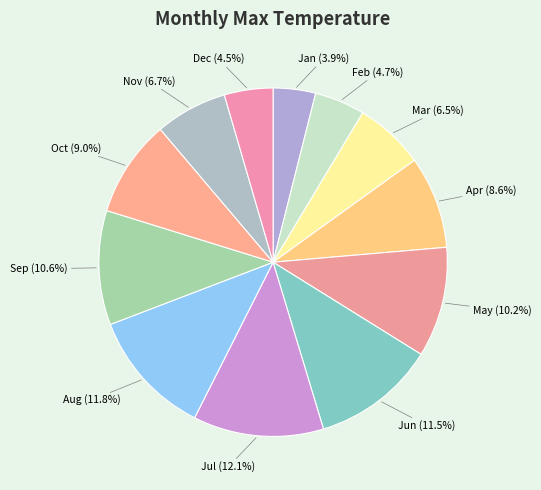

Is there a majority slice in this chart?

No